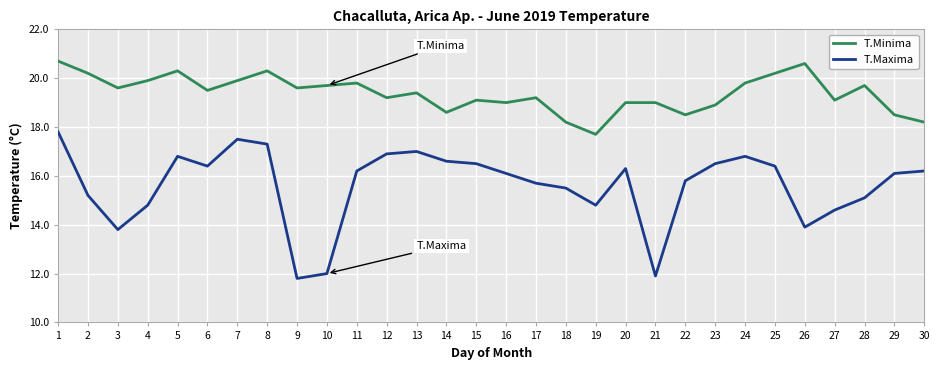

What are all the series names shown in the legend?

T.Minima, T.Maxima